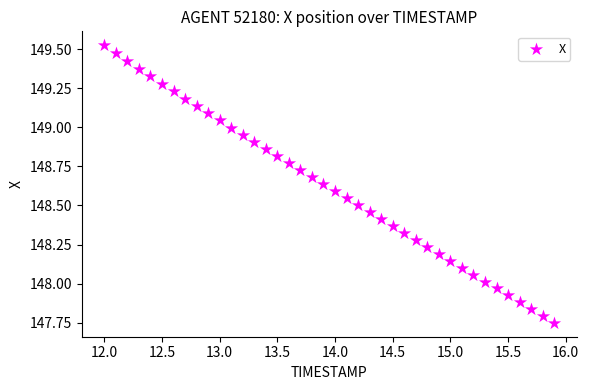

What is the range of Y values (max minus min)?

1.8